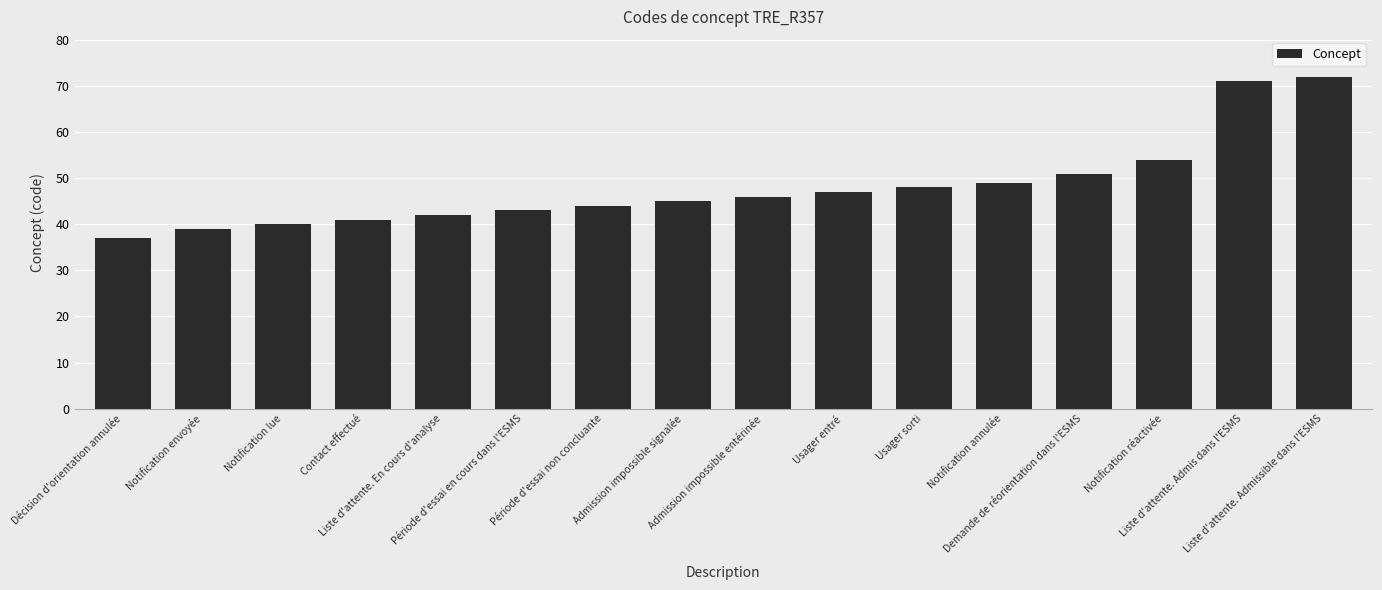

What is the label of the 8th bar from the left?

Admission impossible signalée